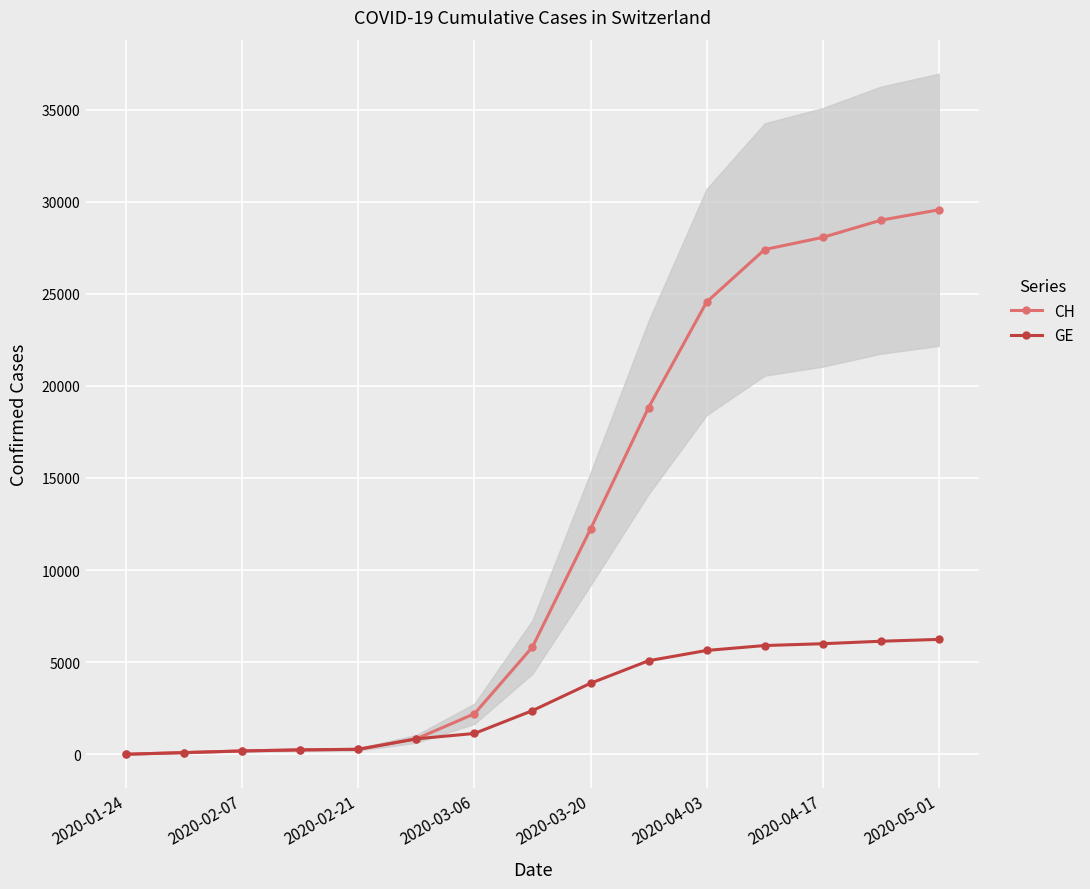

What is the maximum value shown in the chart?

29559